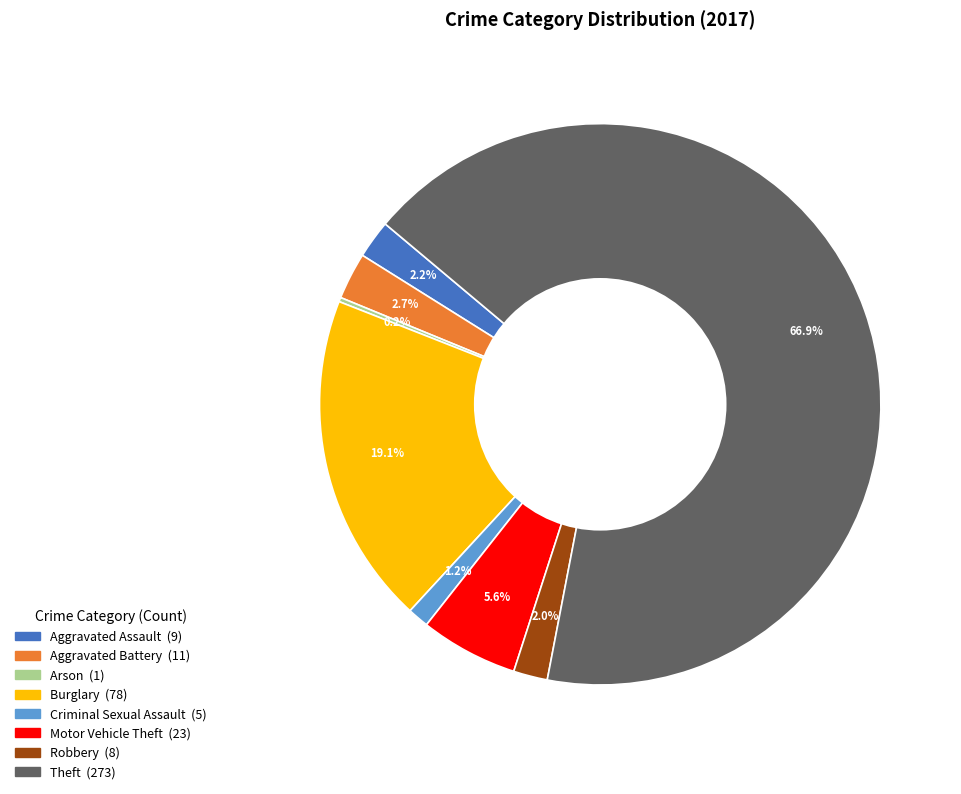

Is there any slice that represents more than half of the pie?

Yes